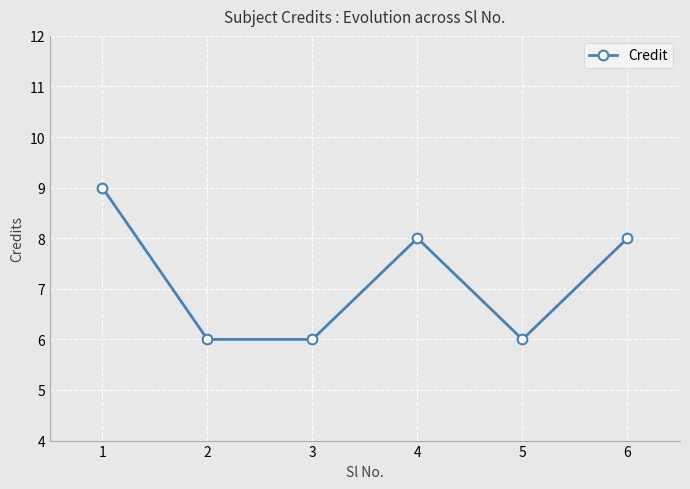

What is the value of the 3rd point from the left?

6